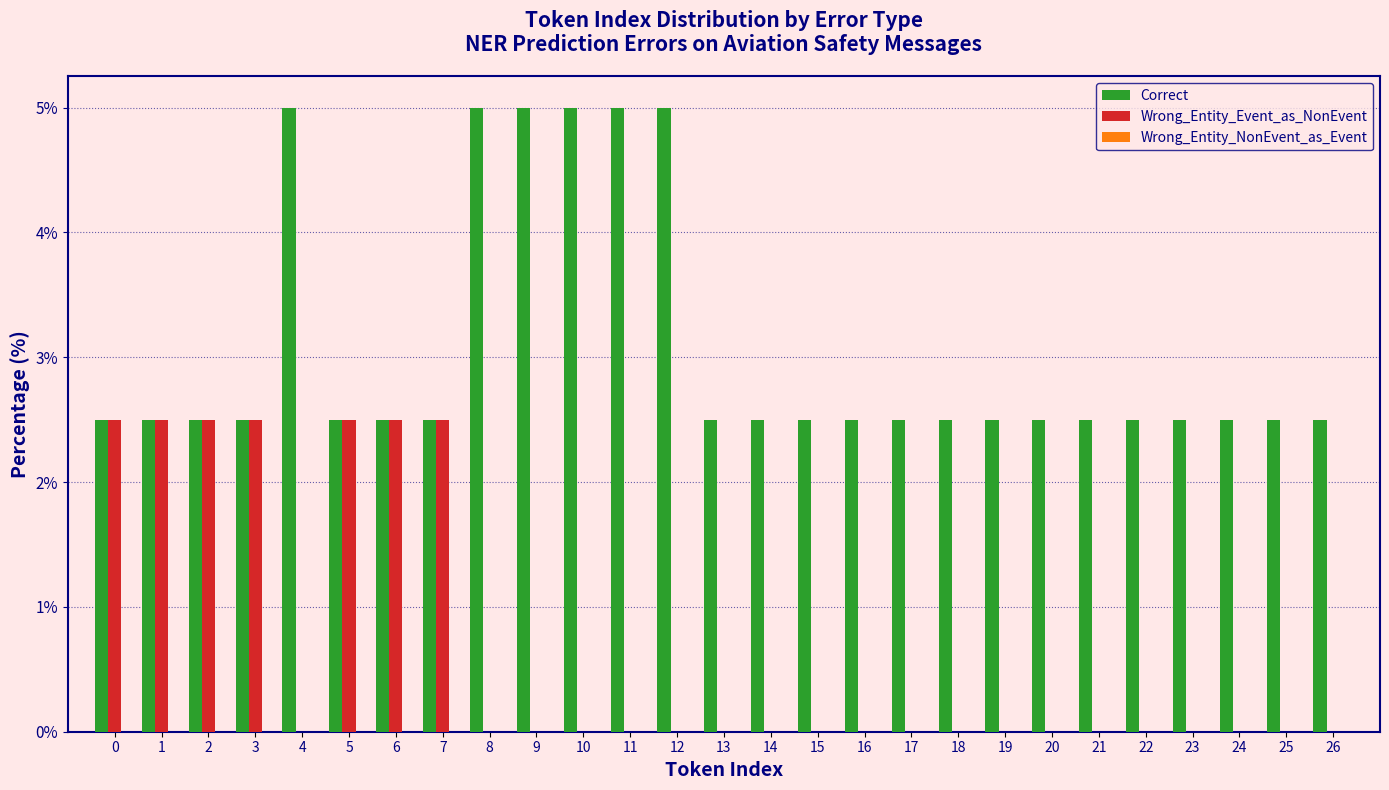

What is the sum of the Correct values at 22 and 24?

5.0